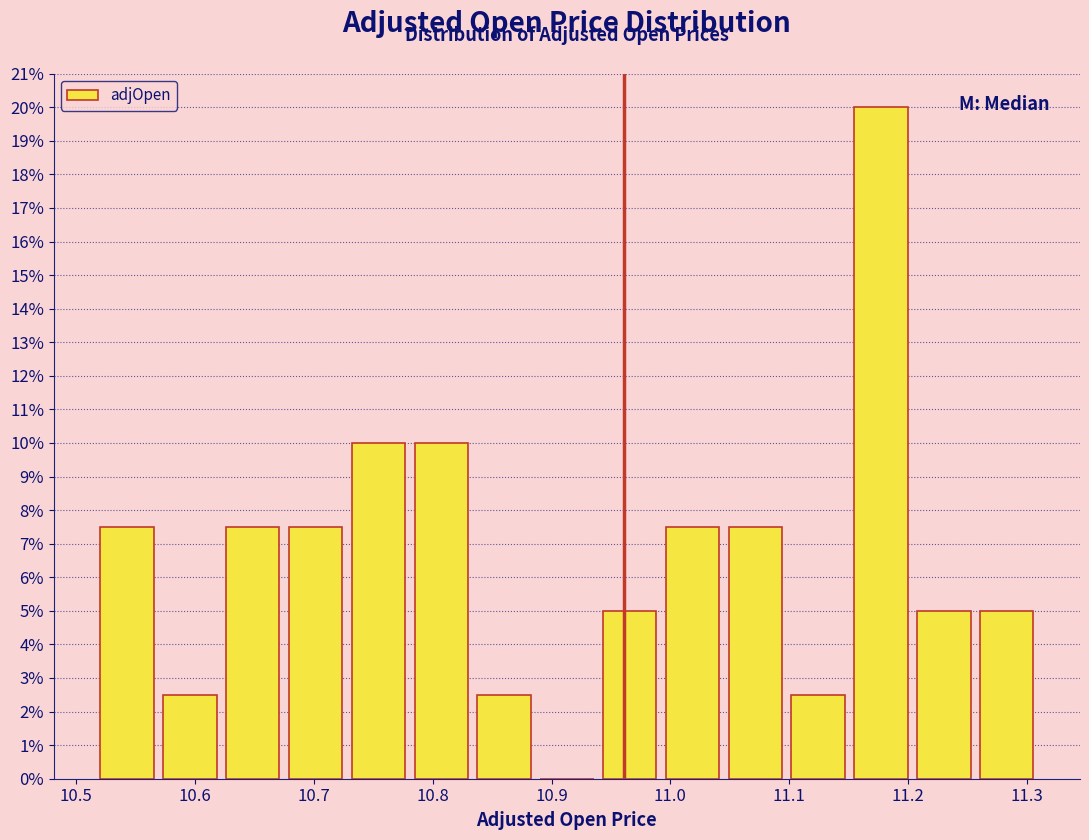

Which range on the x-axis has the tallest bar?

11.15 to 11.20